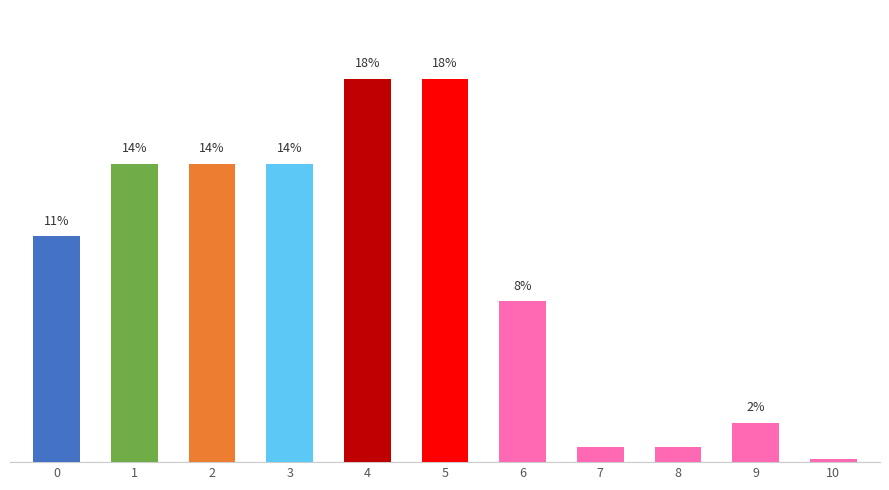

Are the bars horizontal?

No